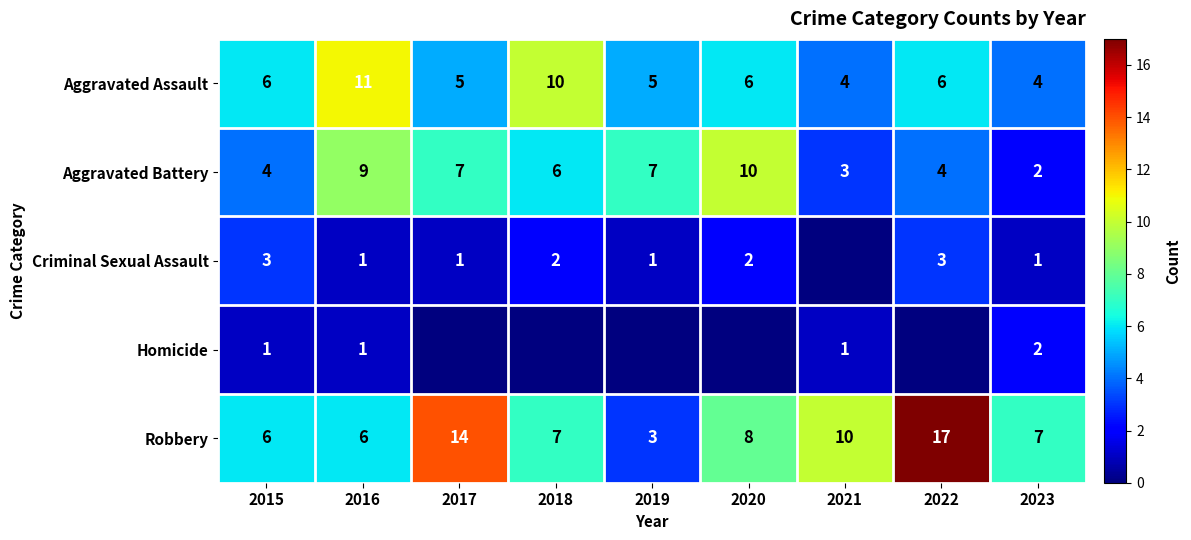

What is the sum of the Aggravated Assault values at 2020 and 2023?

10